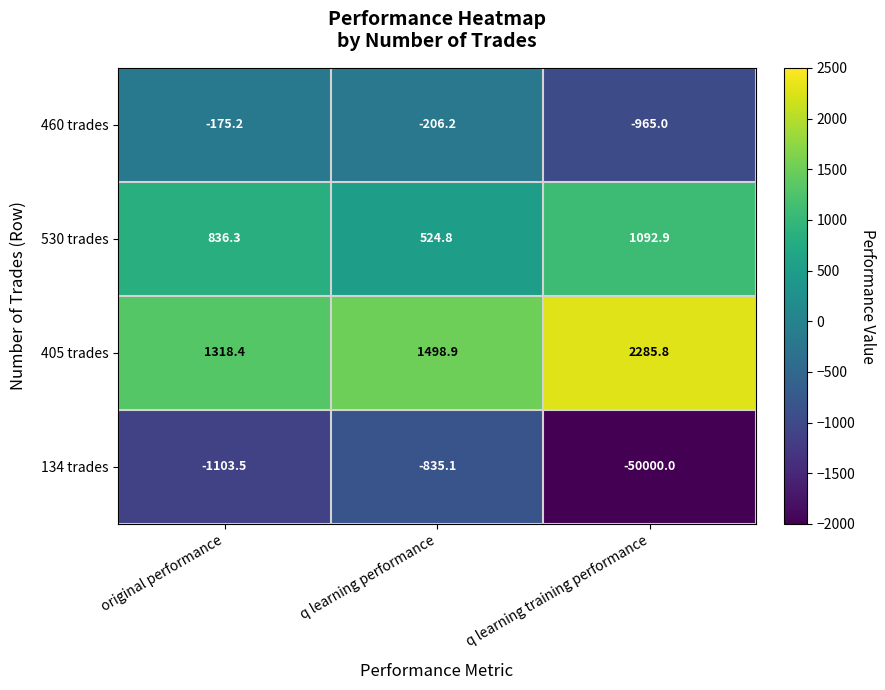

At which category does the chart reach its minimum across all series?

q learning training performance